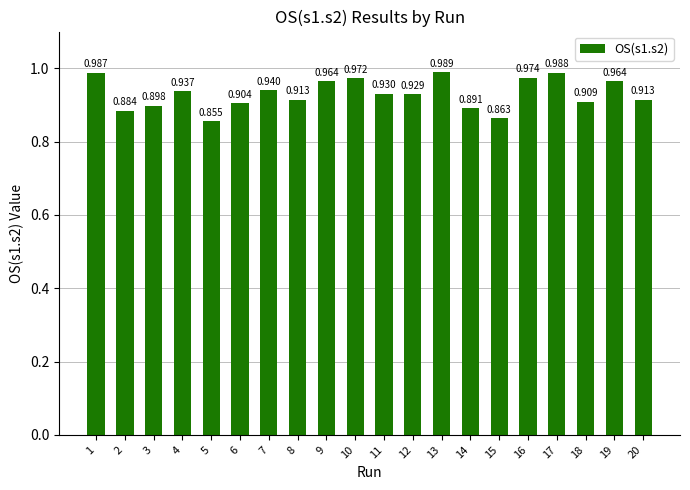

Are the bars grouped side by side (vs. stacked)?

No